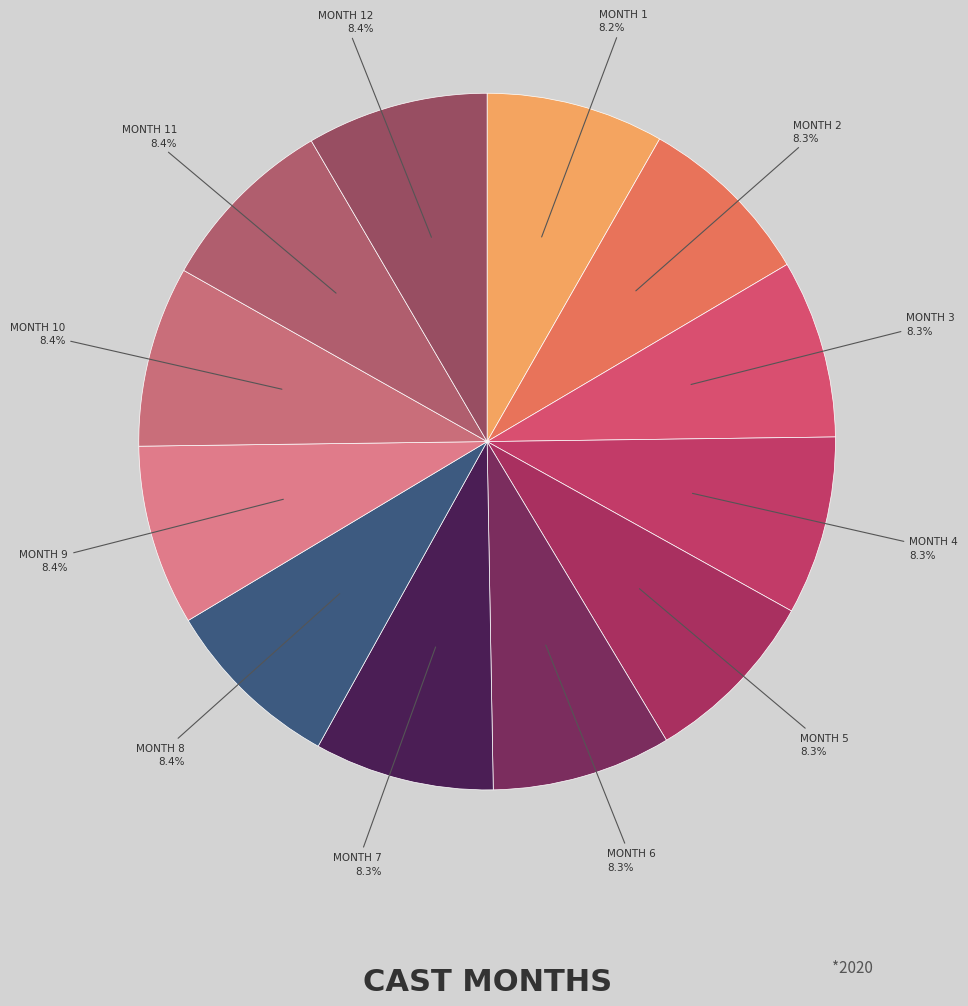

How many slices are in this pie chart?

12